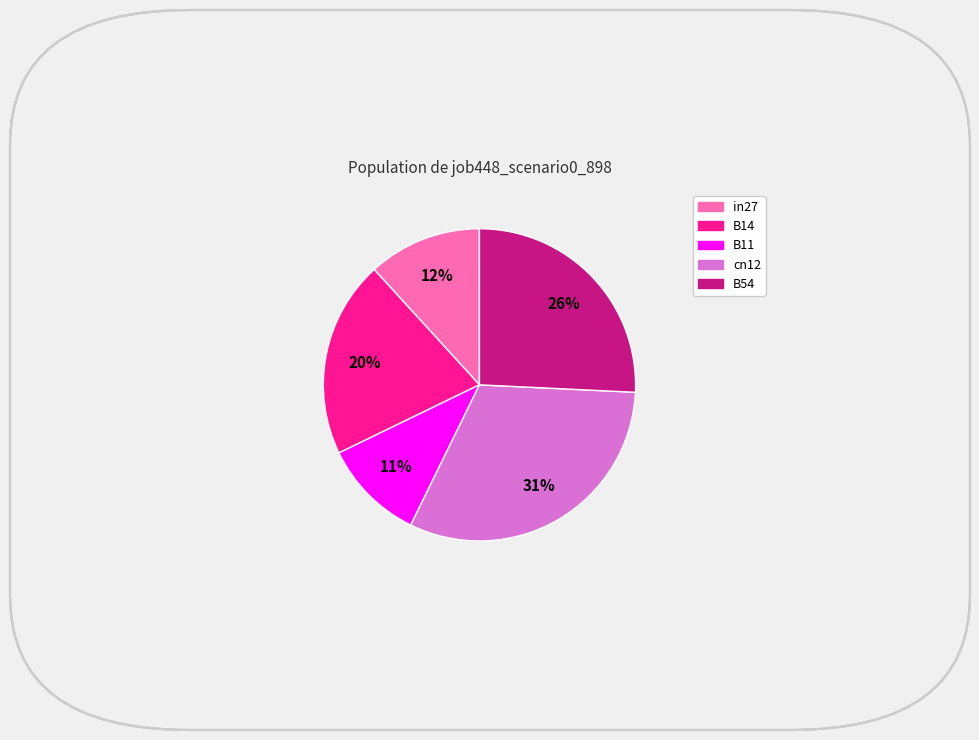

To the nearest percent, what is the average slice percentage?

20%